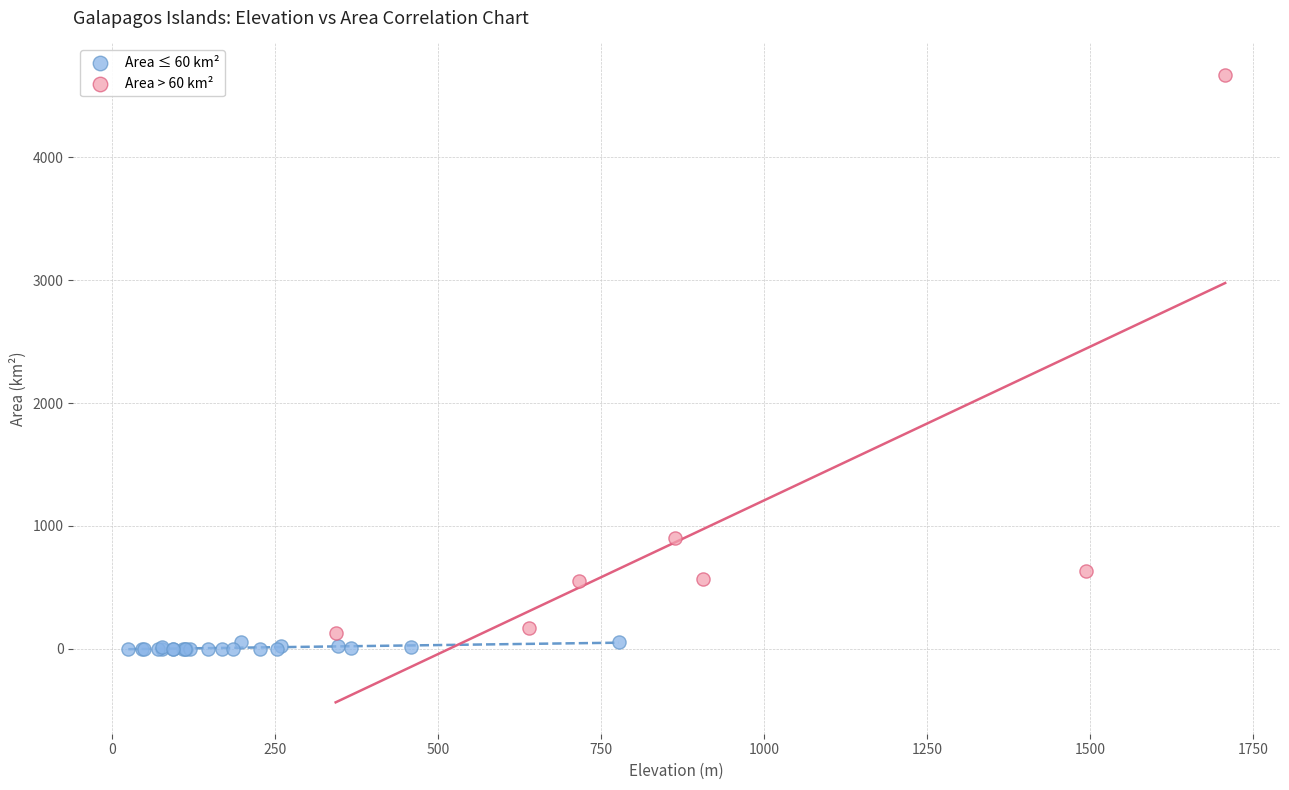

Which series reaches the maximum Y coordinate?

Area > 60 km²